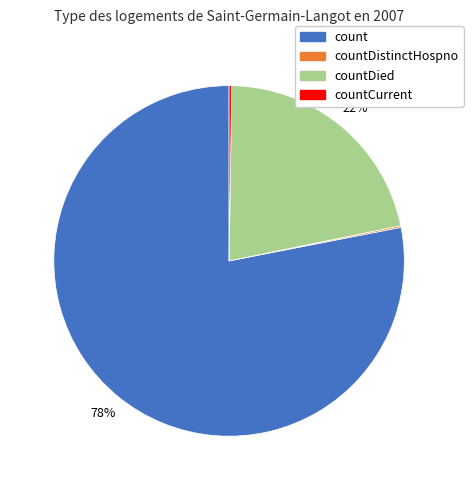

Is there a majority slice in this chart?

Yes